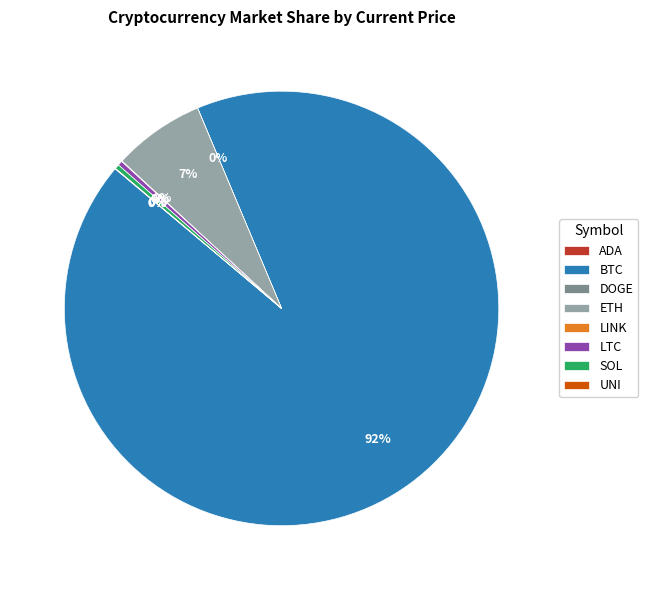

True or false: SOL accounts for 9% of the total.

False